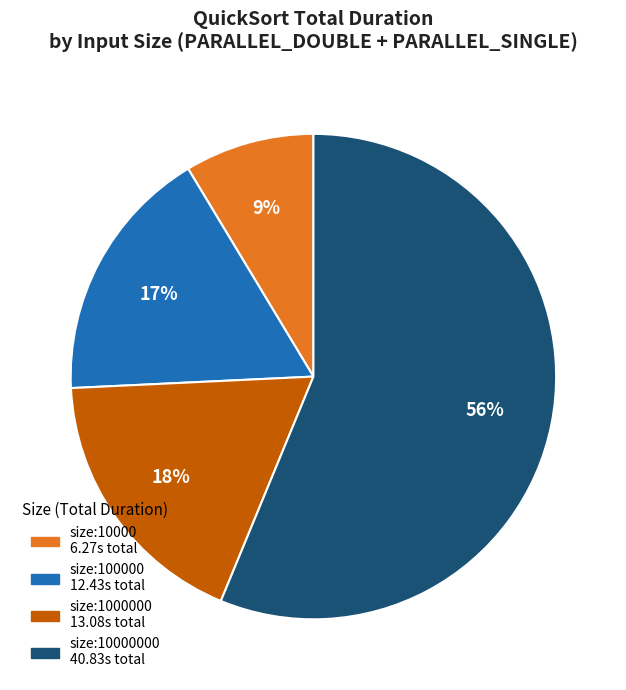

To the nearest percent, what is the average slice percentage?

25%